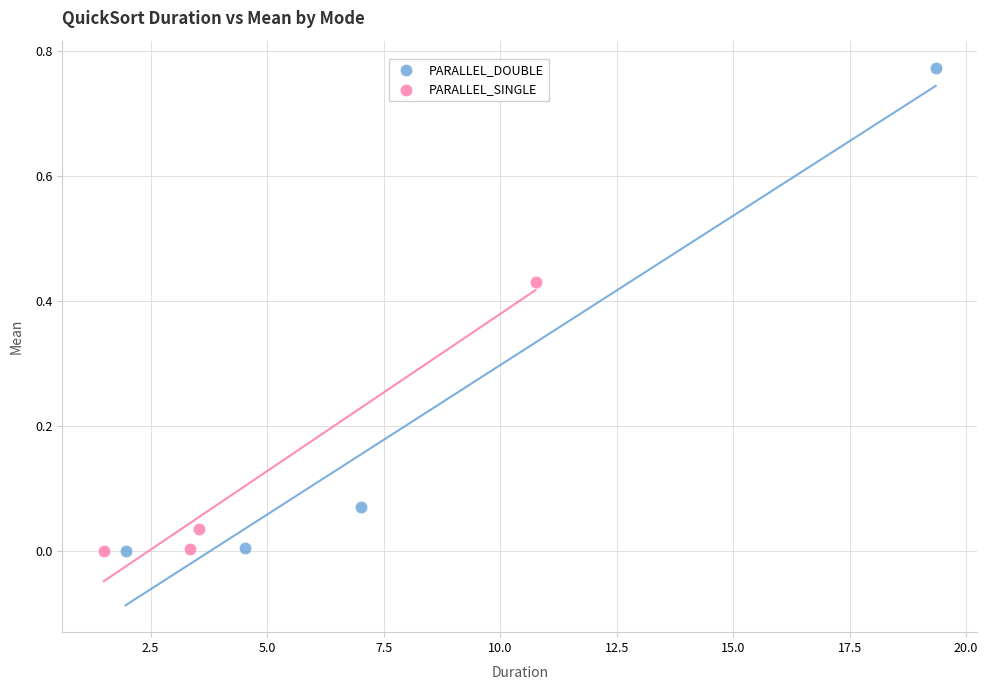

Which series has the largest Y range (max minus min)?

PARALLEL_DOUBLE